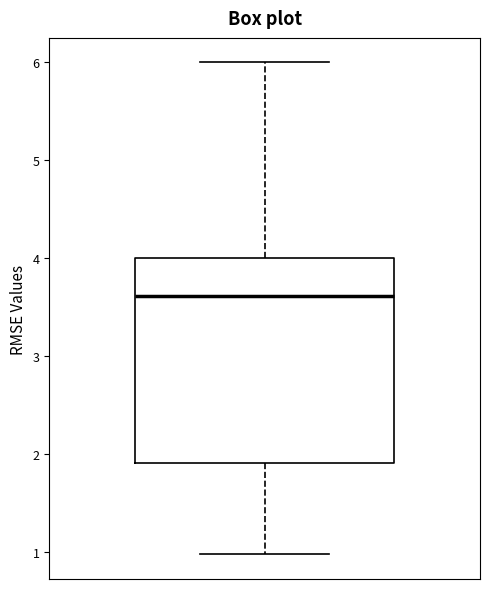

Read this box plot against the y-axis: the position of the median line, the range covered by the box, and the ends of both whiskers. The values are not printed on the chart, so give them approximately, as read against the axis.

median 3.6, box 1.9 to 4.0, whiskers 1.0 to 6.0